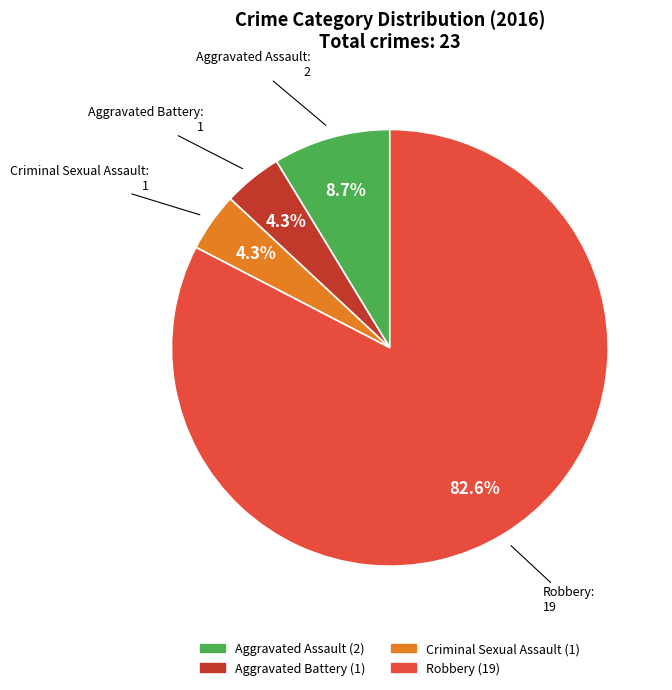

What is the majority slice?

Robbery